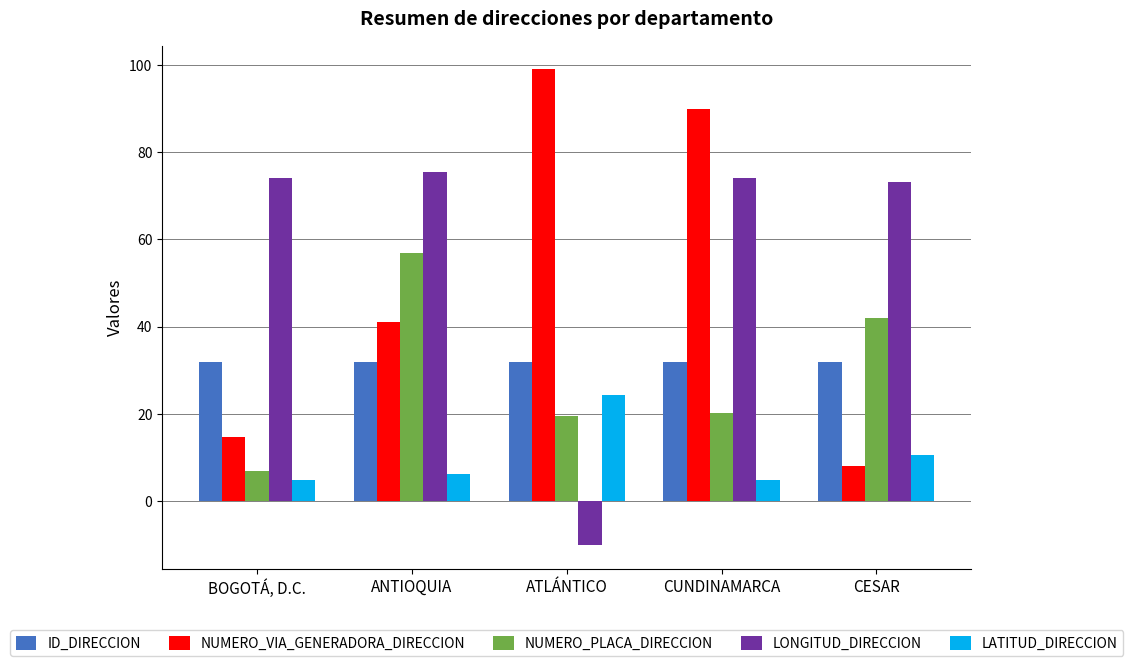

Does the chart contain any negative values?

Yes